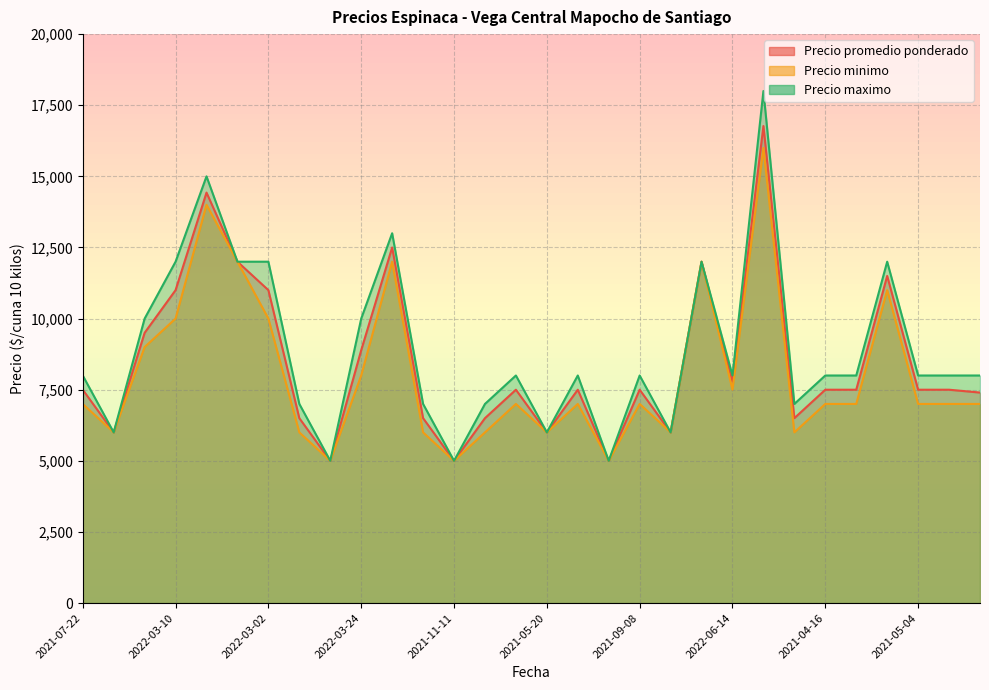

Is the value of Precio maximo at 2021-07-22 greater than the value of Precio promedio ponderado at 2021-06-24?

Yes